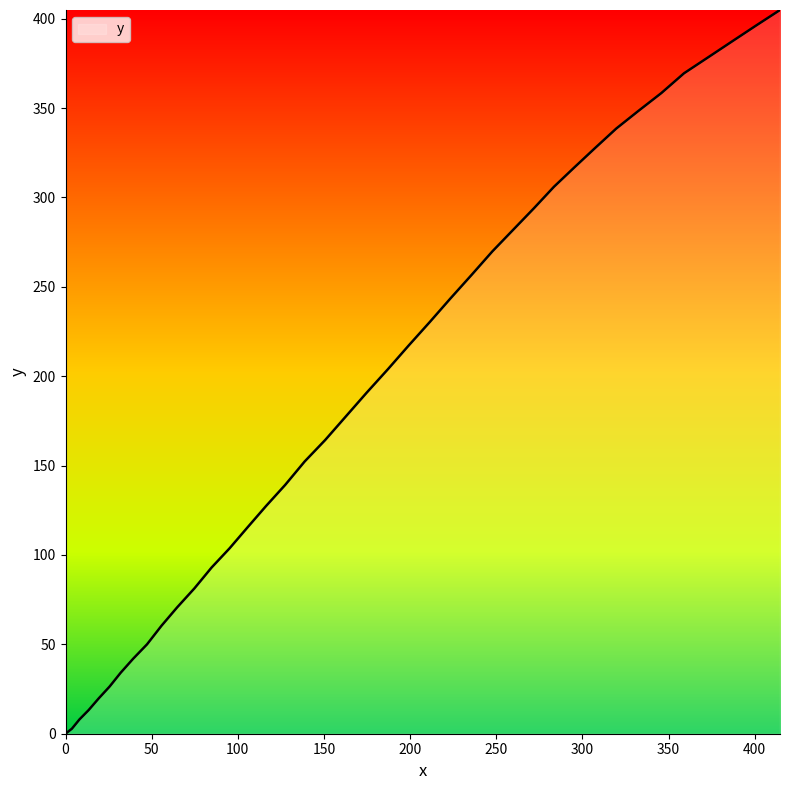

What is the difference between the maximum and minimum values?

404.9